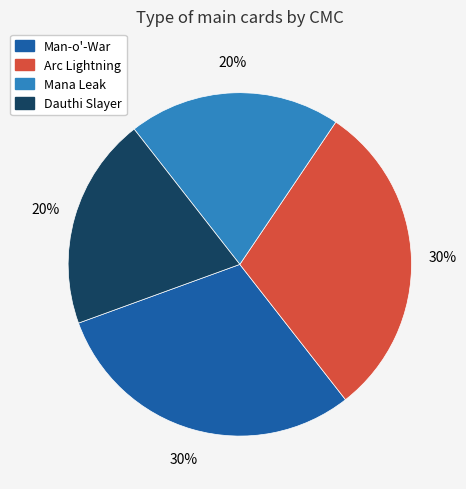

Approximately how many times larger is the value at Man-o'-War compared to Mana Leak?

1.5